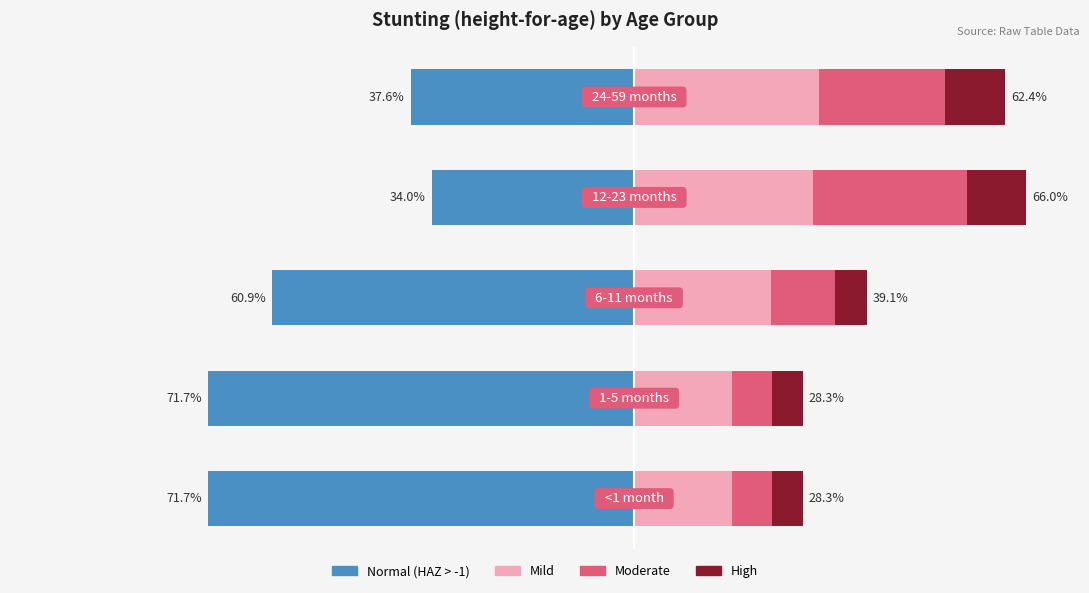

Is it true that Moderate equals 0.4 at 3?

False